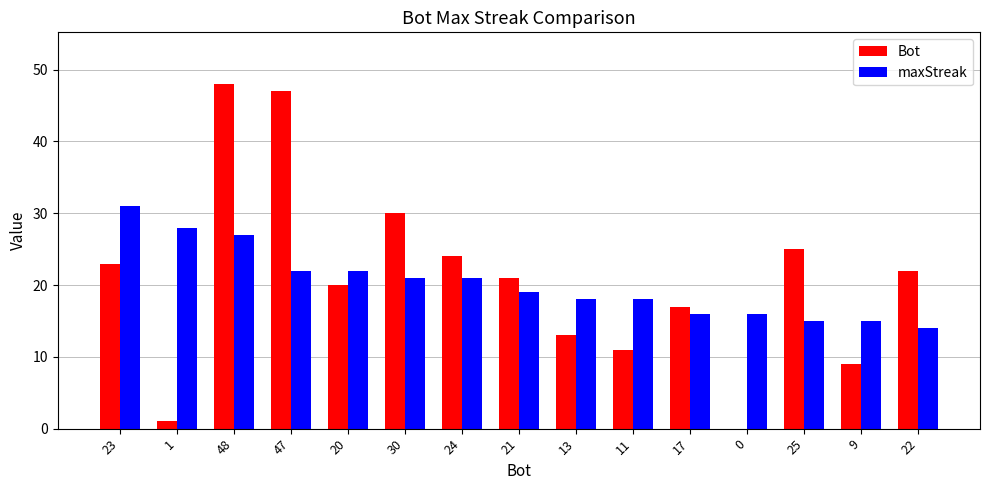

At which category is the sum across all series the highest?

48